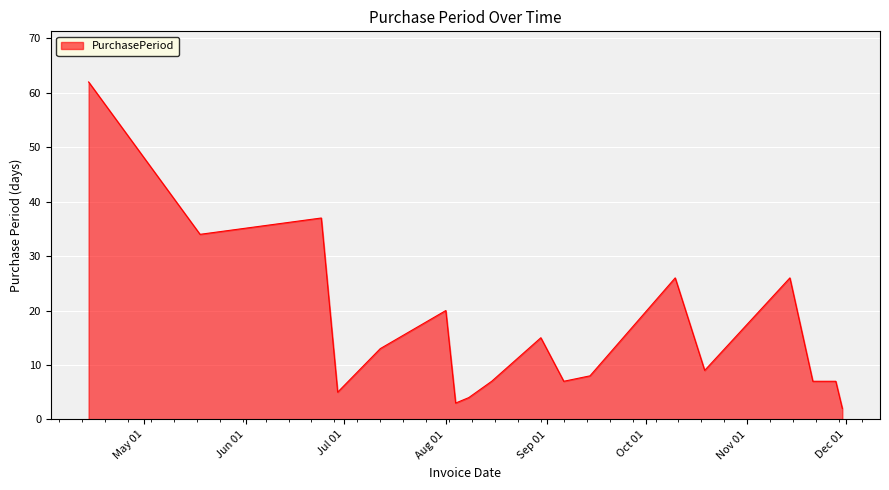

Does the chart display data point markers on the line(s)?

No